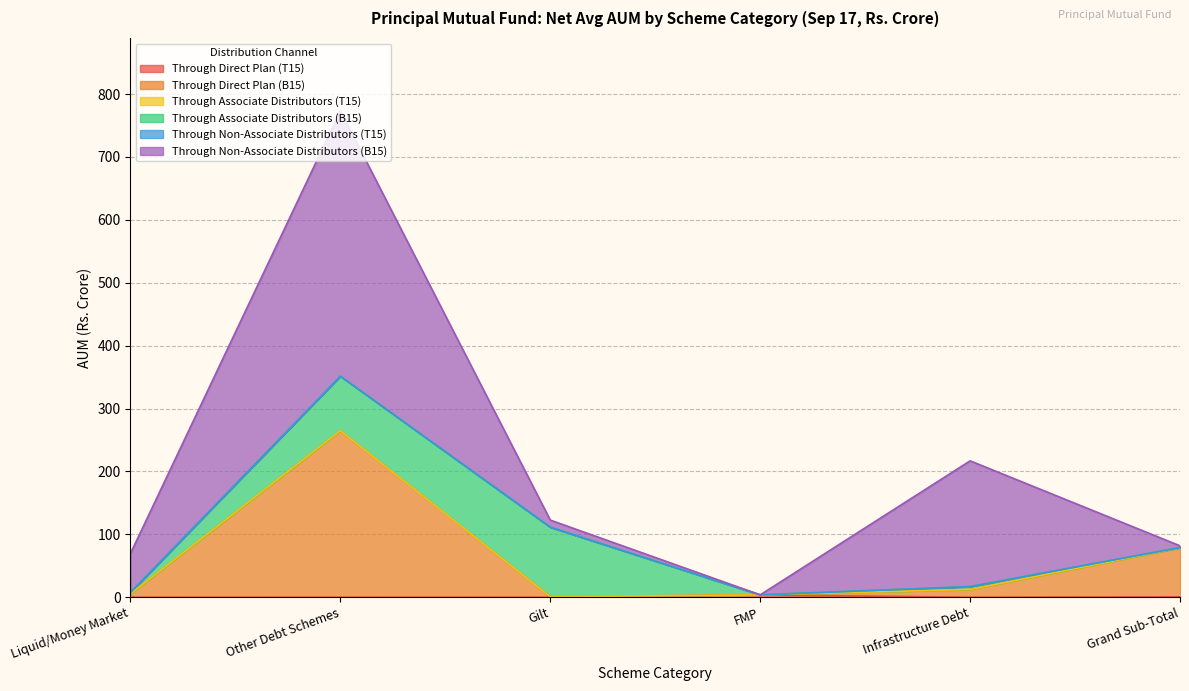

What is the difference between the maximum and second lowest values in the Through Non-Associate Distributors (B15) series?

419.0